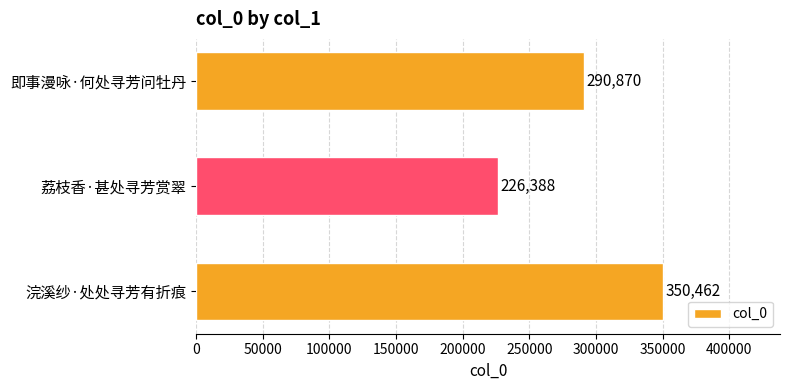

Rank the categories by value from lowest to highest.

荔枝香·甚处寻芳赏翠, 即事漫咏·何处寻芳问牡丹, 浣溪纱·处处寻芳有折痕